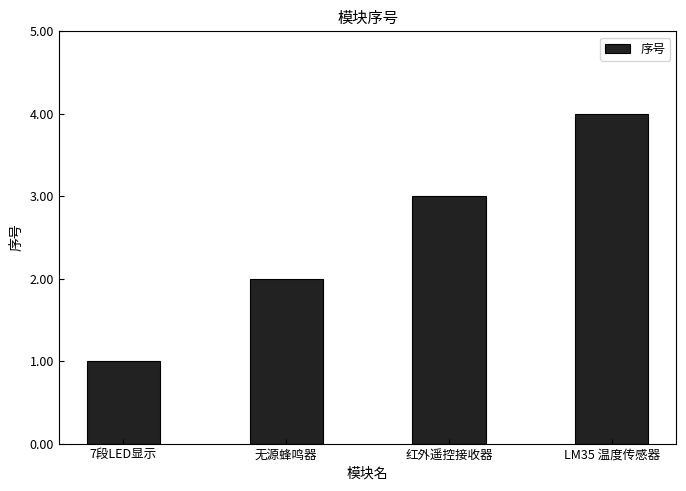

What position from the right is LM35 温度传感器?

1